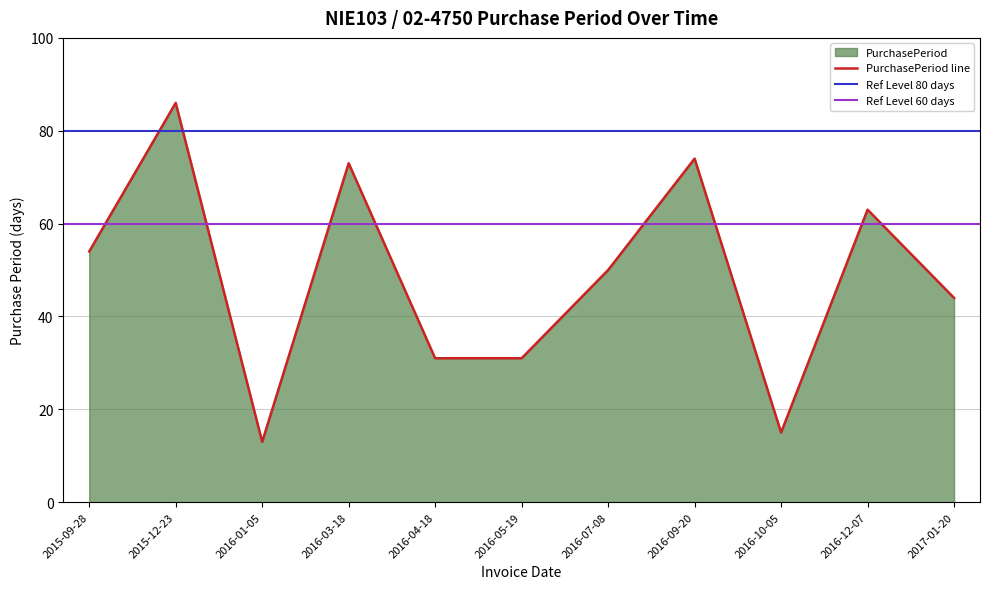

Reading left to right, extract all data points from this chart.

54	86	13	73	31	31	50	74	15	63	44